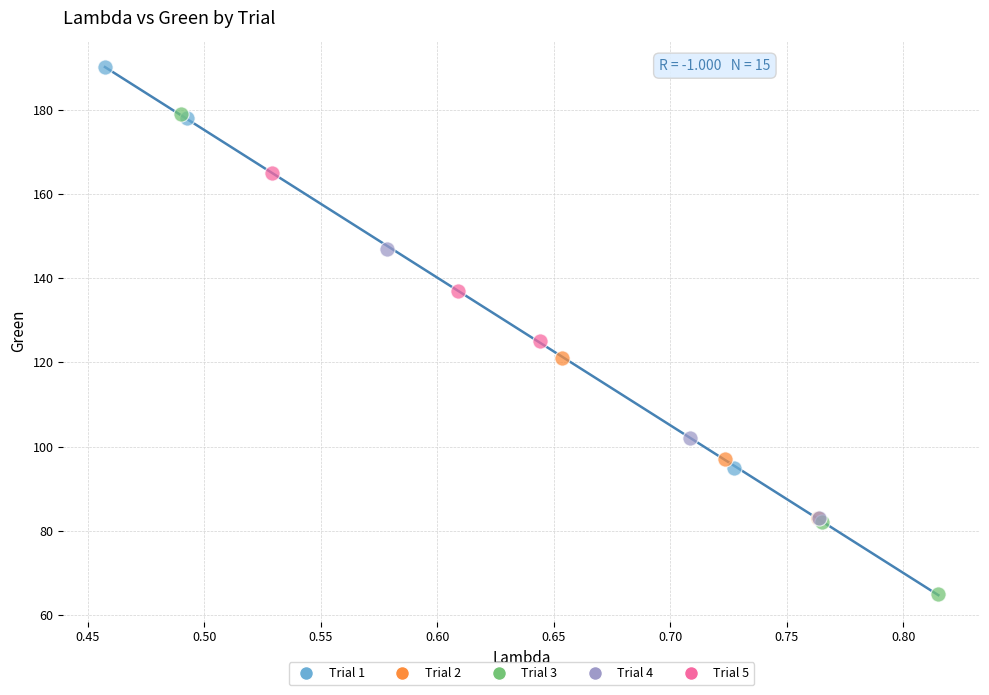

Which series reaches the minimum Y coordinate?

Trial 3